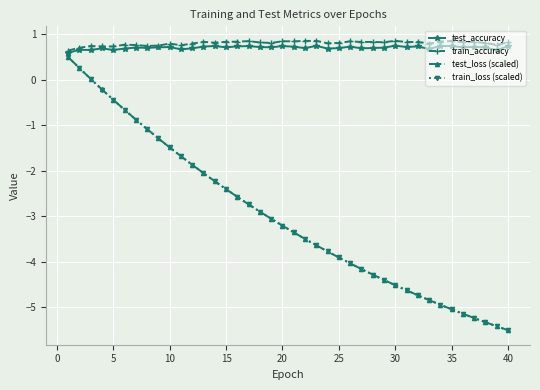

Which series has the largest range (max minus min)?

test_loss (scaled)